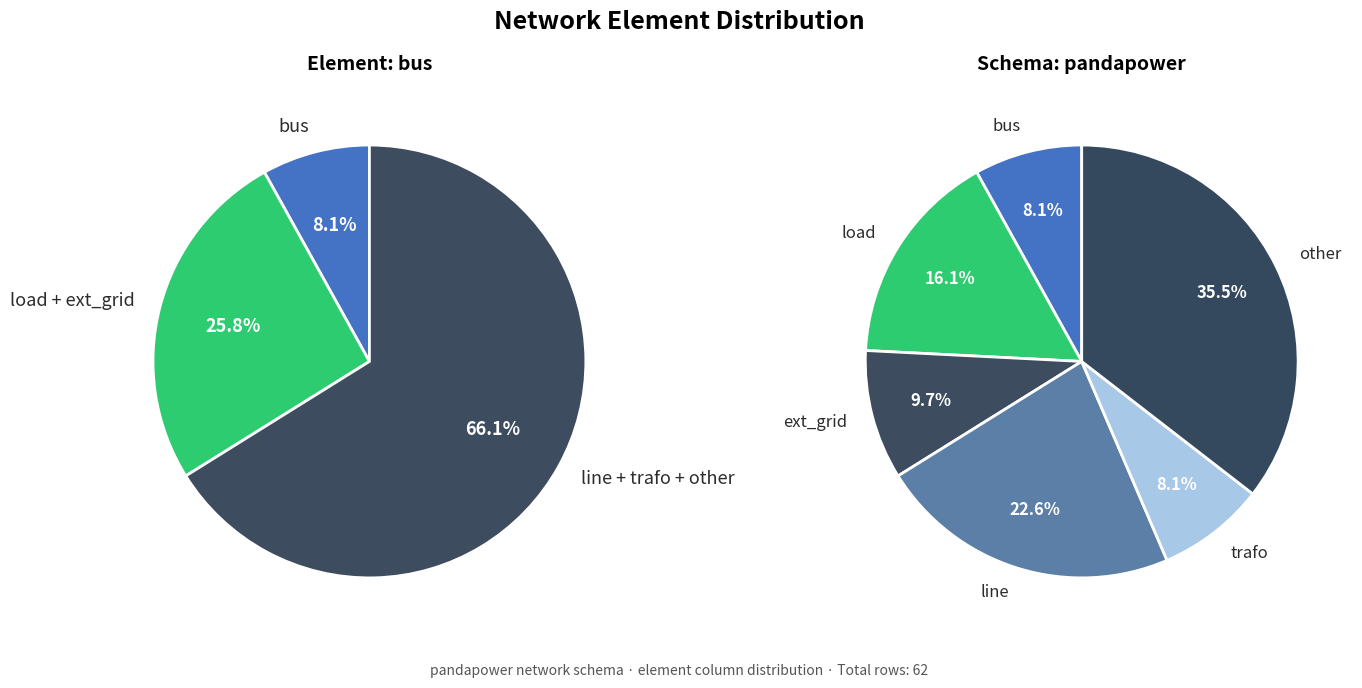

What is the ratio of the value at line to the value at trafo?

2.8